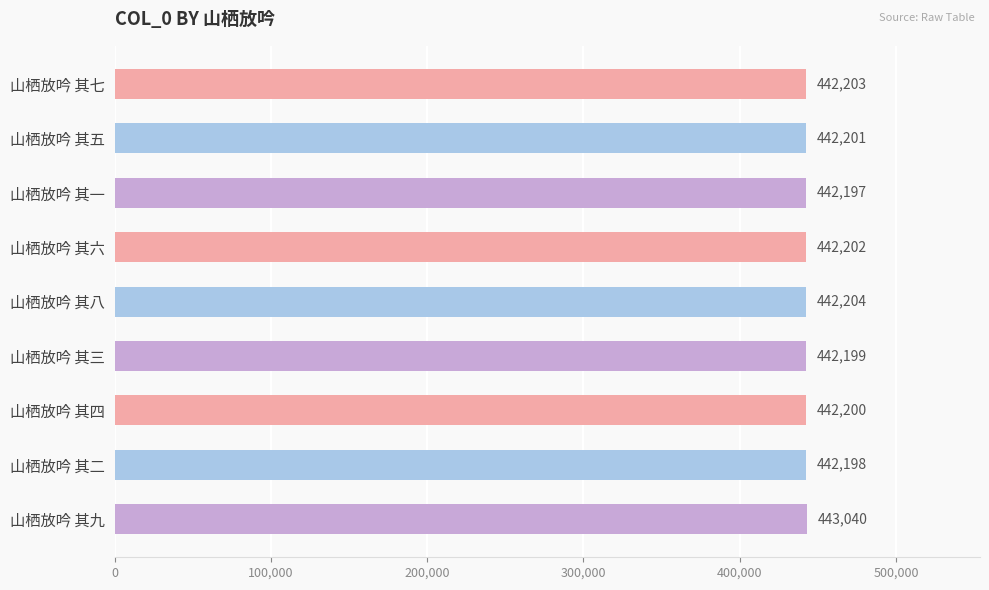

The chart shows a value of 442204 at 山栖放吟 其八. True or false?

True